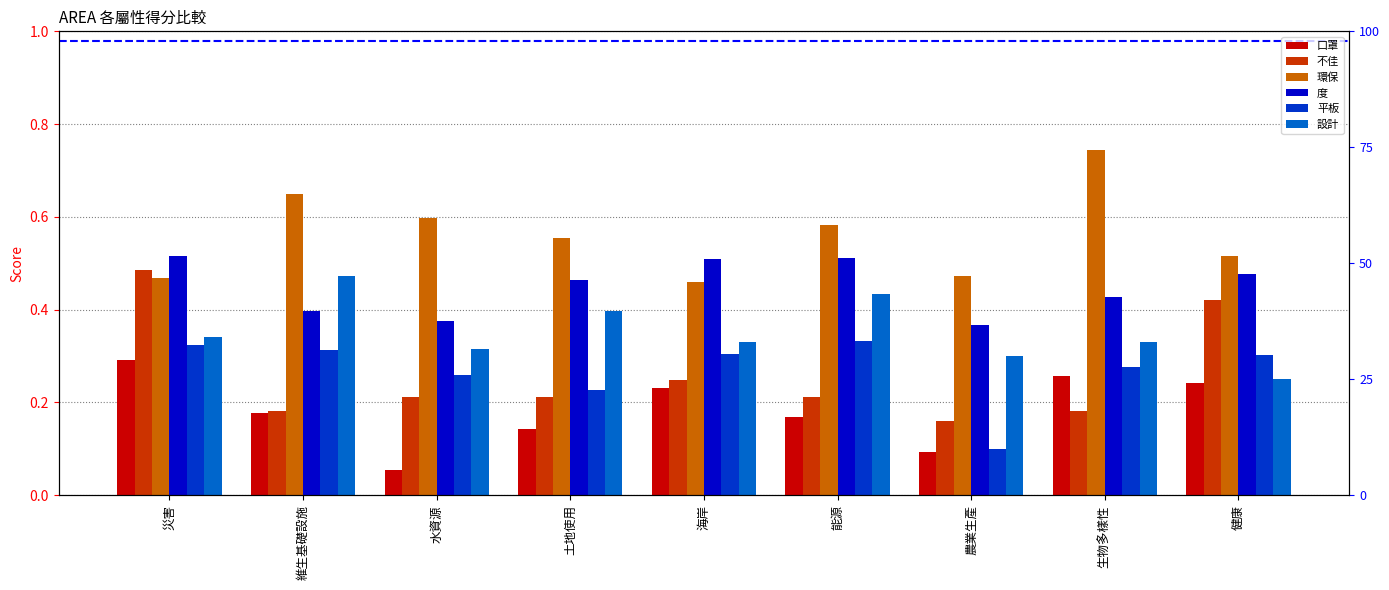

Which series has the largest total across all categories?

環保